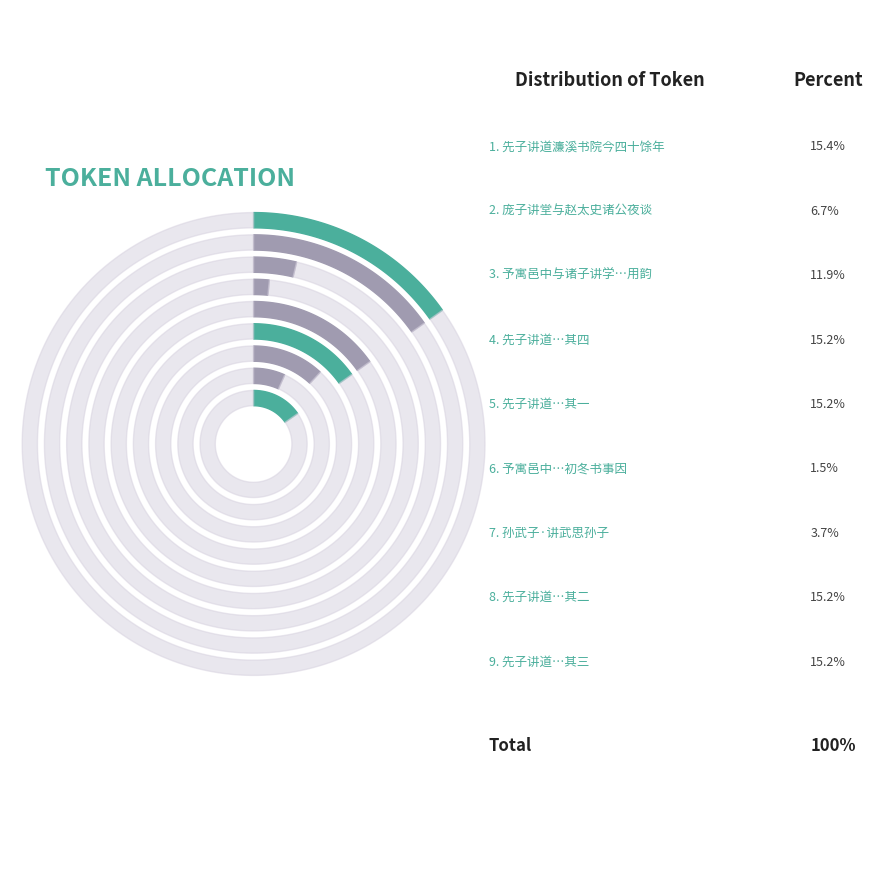

To the nearest percent, what percentage of the pie is 先子讲道濂溪书院今四十馀年 其三?

15%